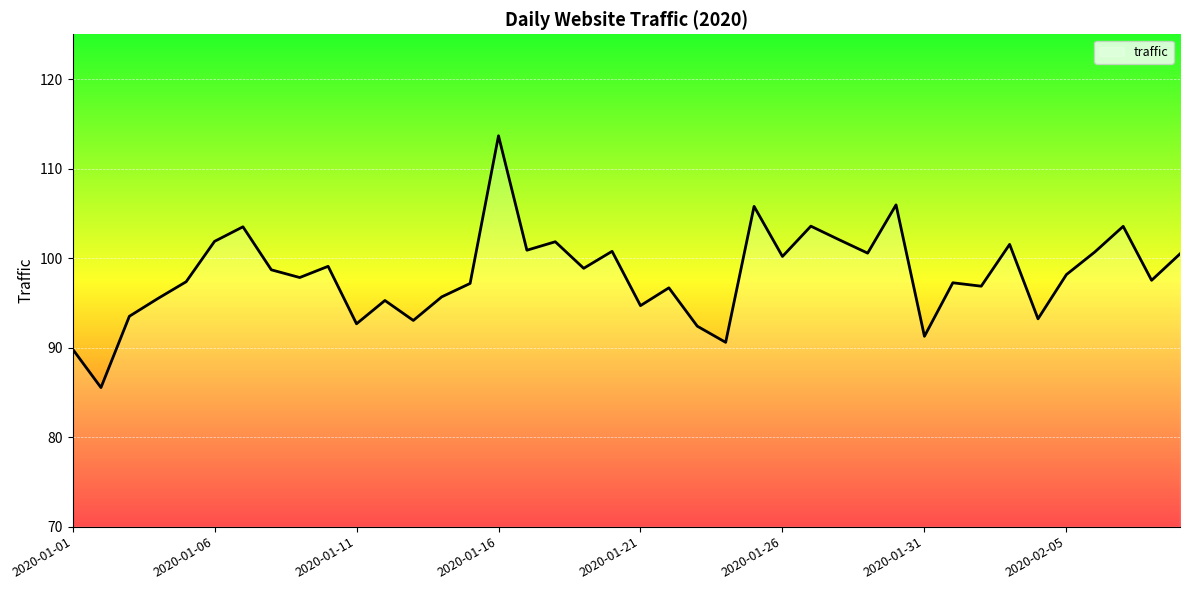

What is the greatest value displayed?

113.7